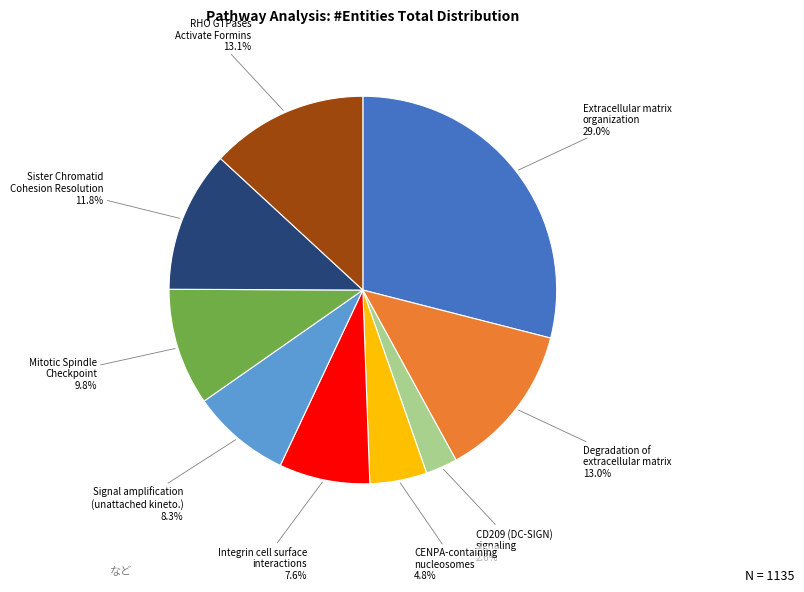

Does Degradation of extracellular matrix account for over 50% of the chart?

No